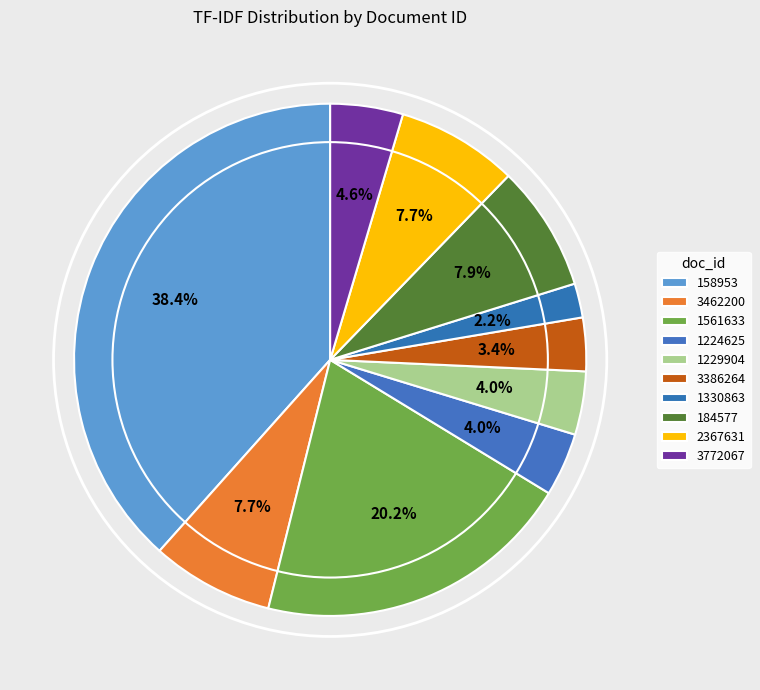

Count the number of slices in the pie.

10